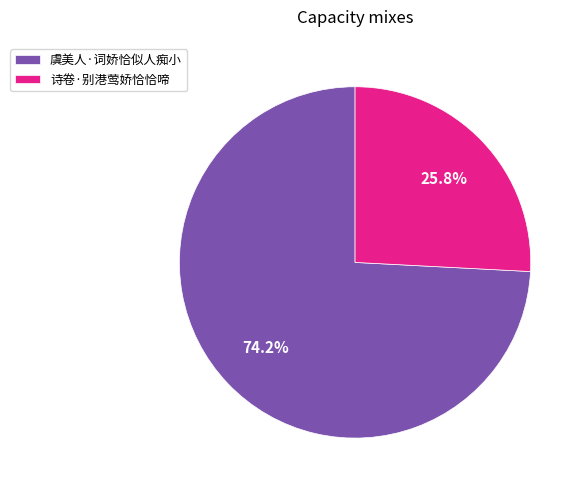

The 虞美人·词娇恰似人痴小 slice represents 81% of the pie. True or false?

False